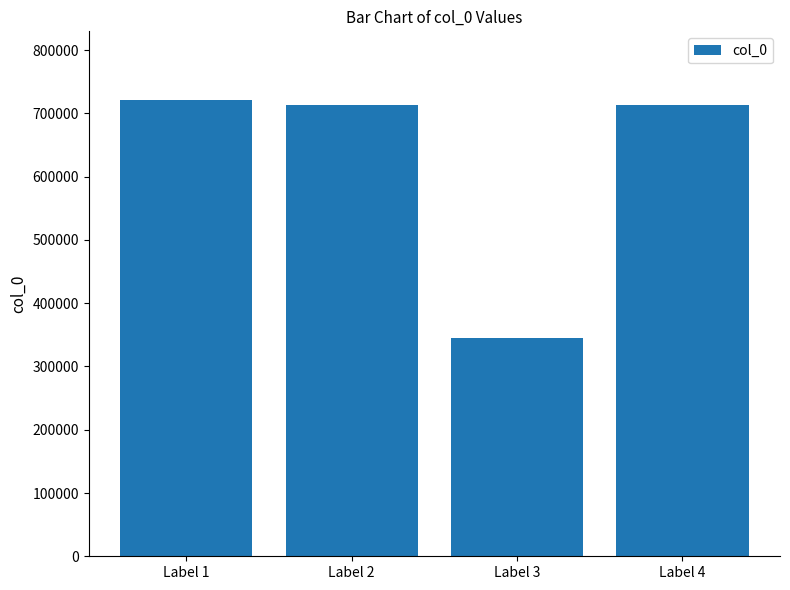

What is the minimum value shown in the chart?

344493